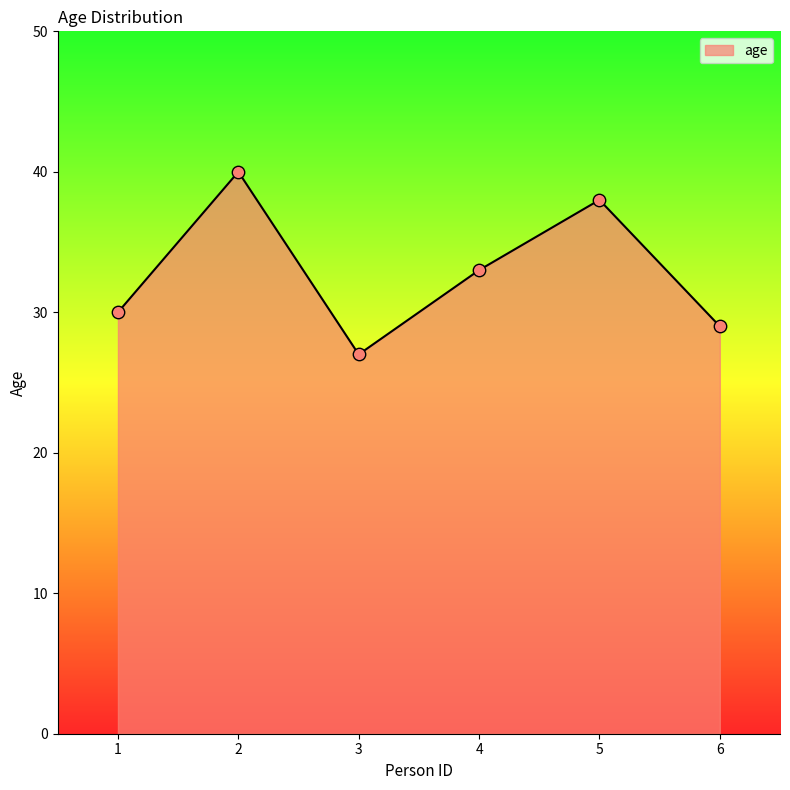

What is the change in value from 1 to 5?

+8